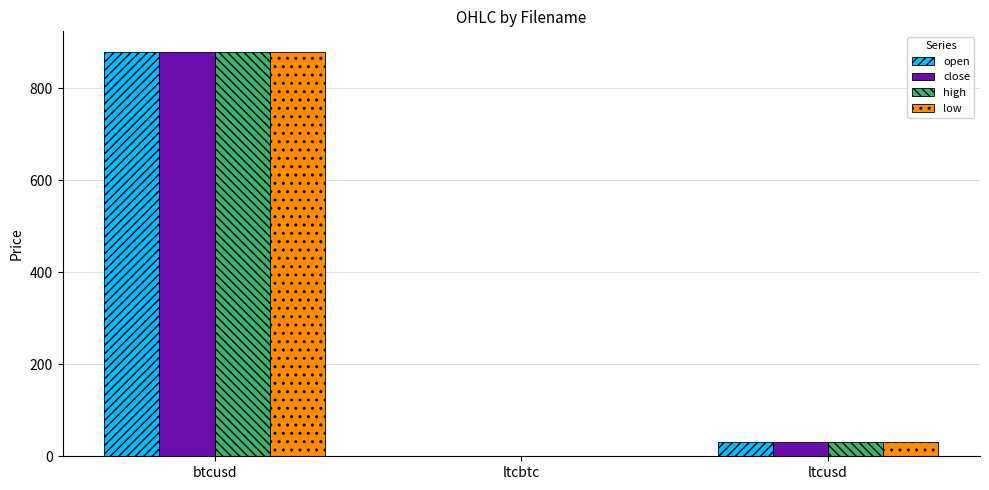

What is the sum of all high values?

910.7